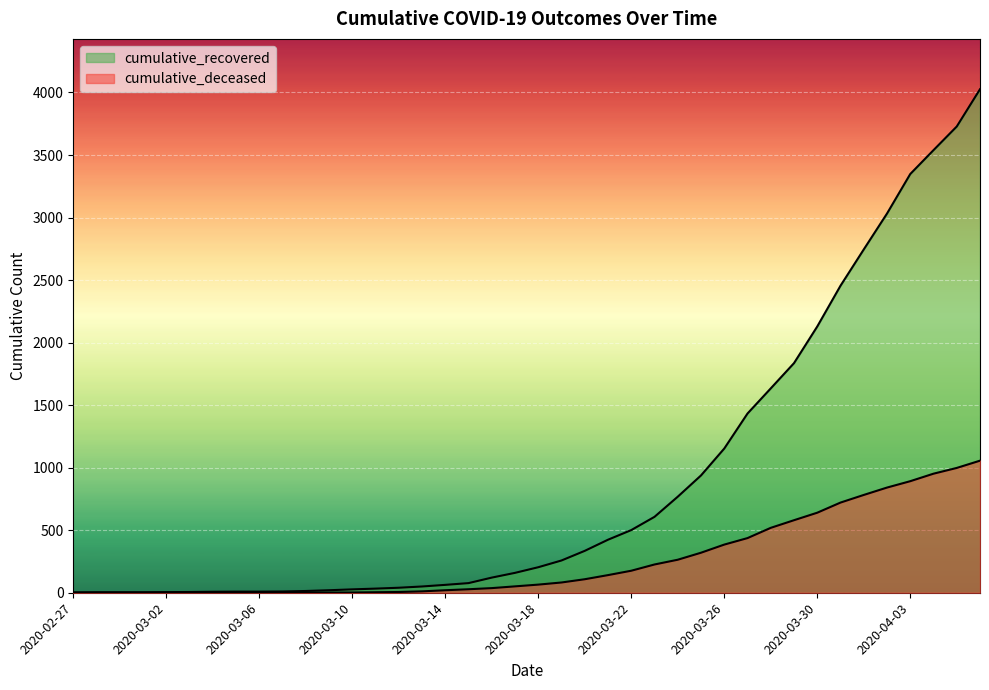

True or false: cumulative_recovered and cumulative_deceased intersect in this chart.

False